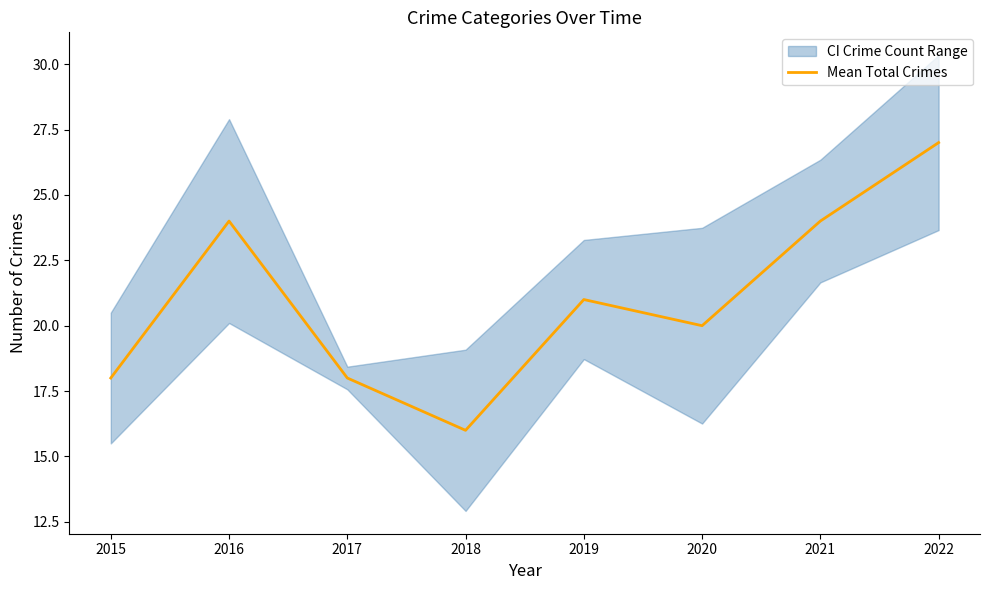

What is the approximate value at 2015, to the nearest 10?

20